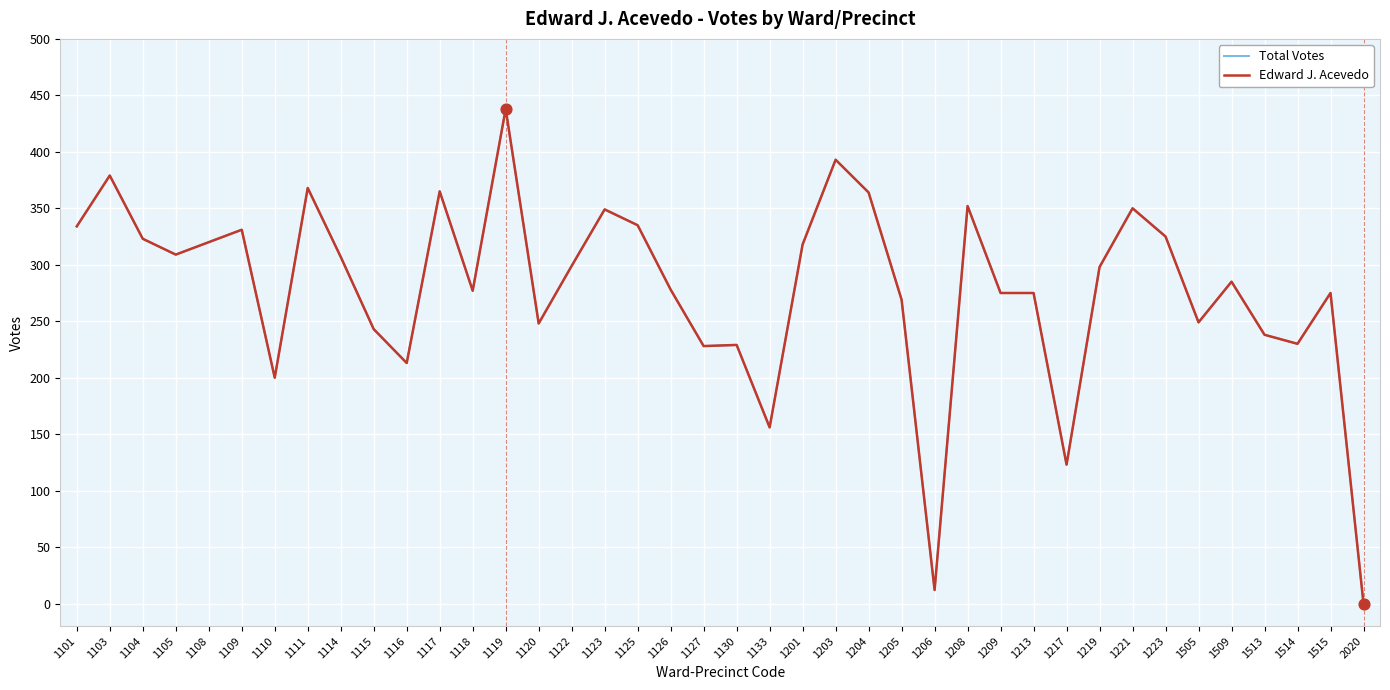

At how many categories does at least one series exceed 177?

36